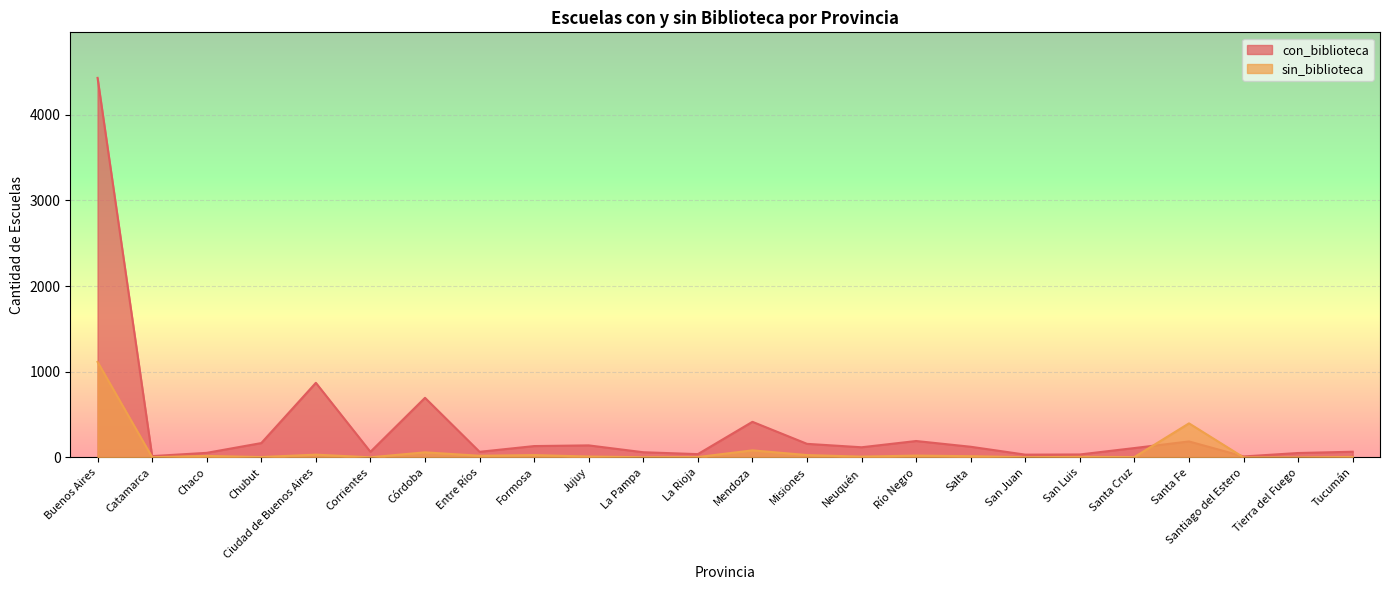

List the series in order of their peak value, lowest first.

sin_biblioteca, con_biblioteca